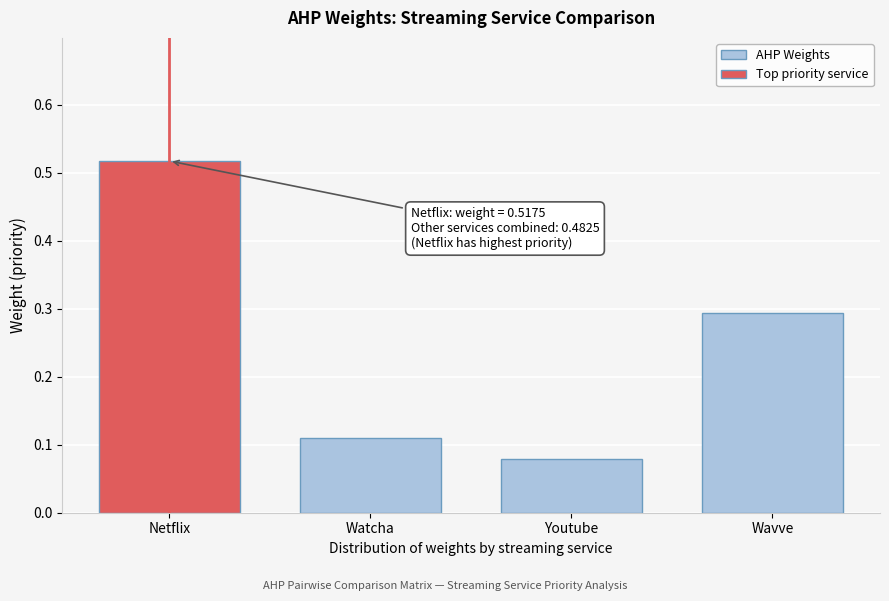

Which category has the lowest value across all series?

Youtube